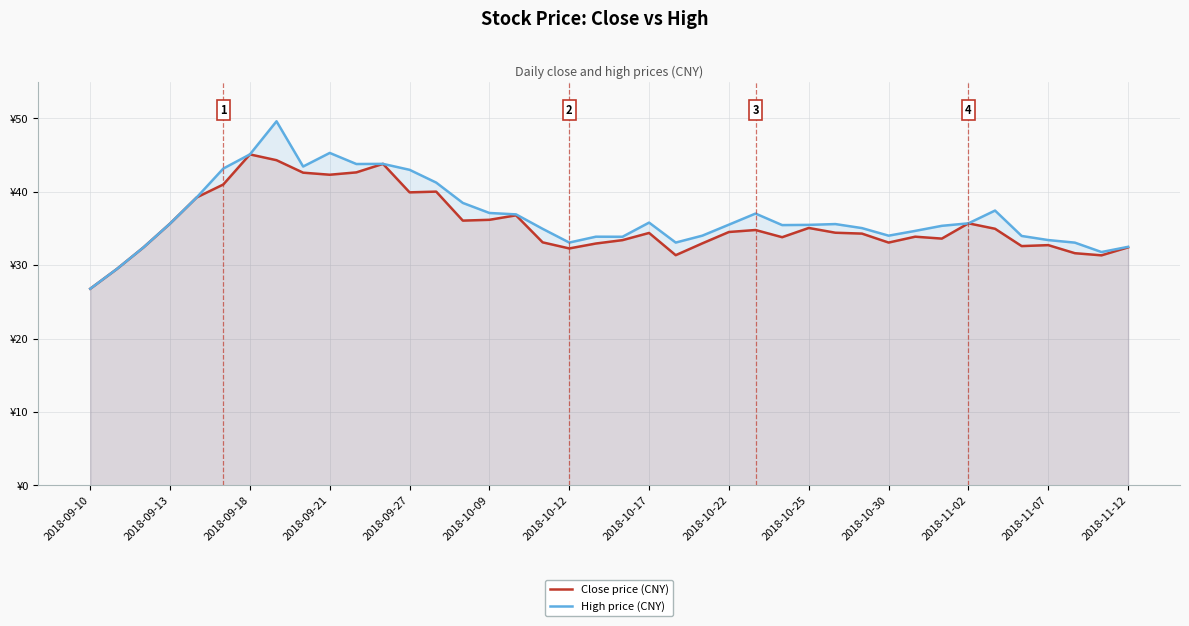

True or false: High price (CNY) has a value of 58.3 at 32.

False